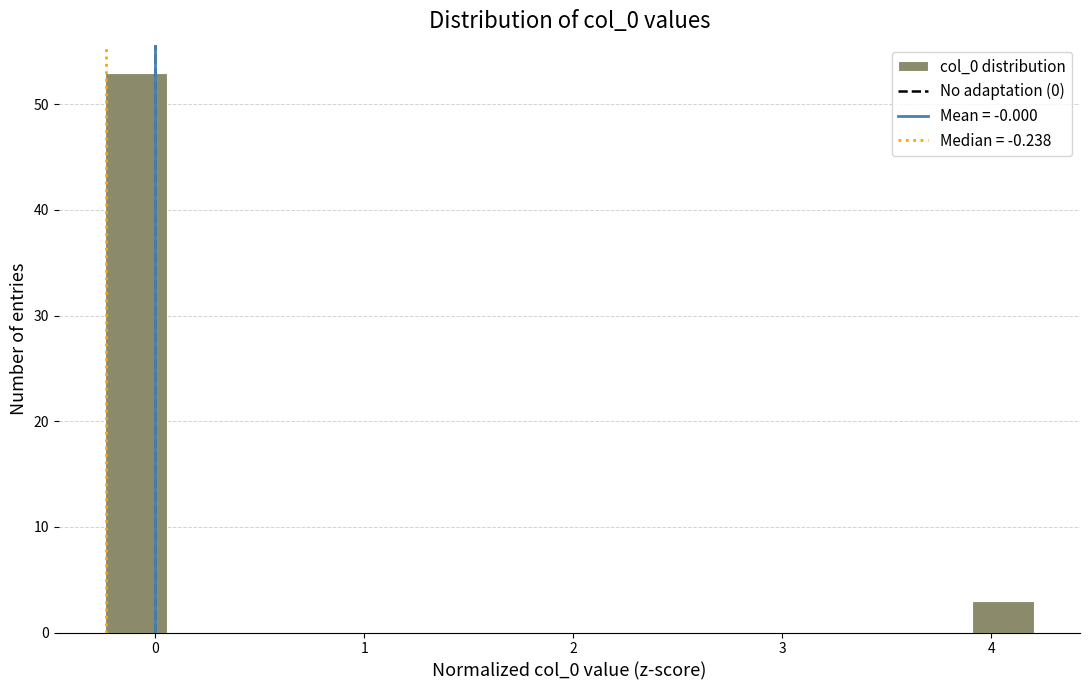

Read against the x-axis, roughly where is the centre of the tallest bar?

-0.1